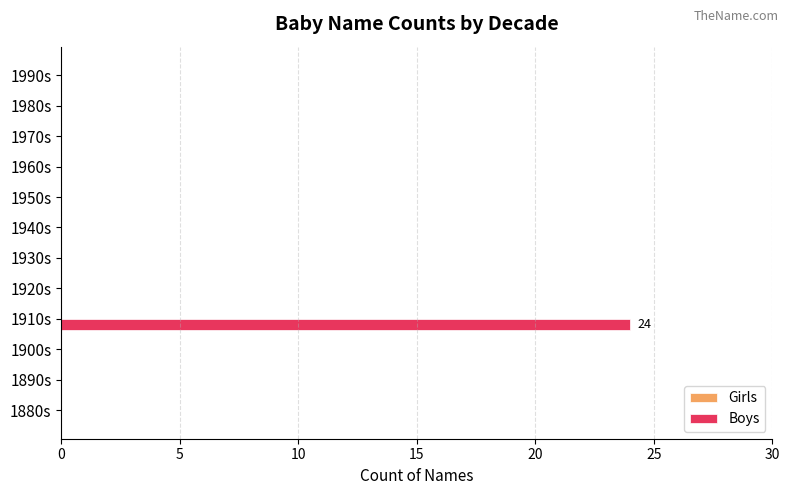

What is the sum of all values?

24